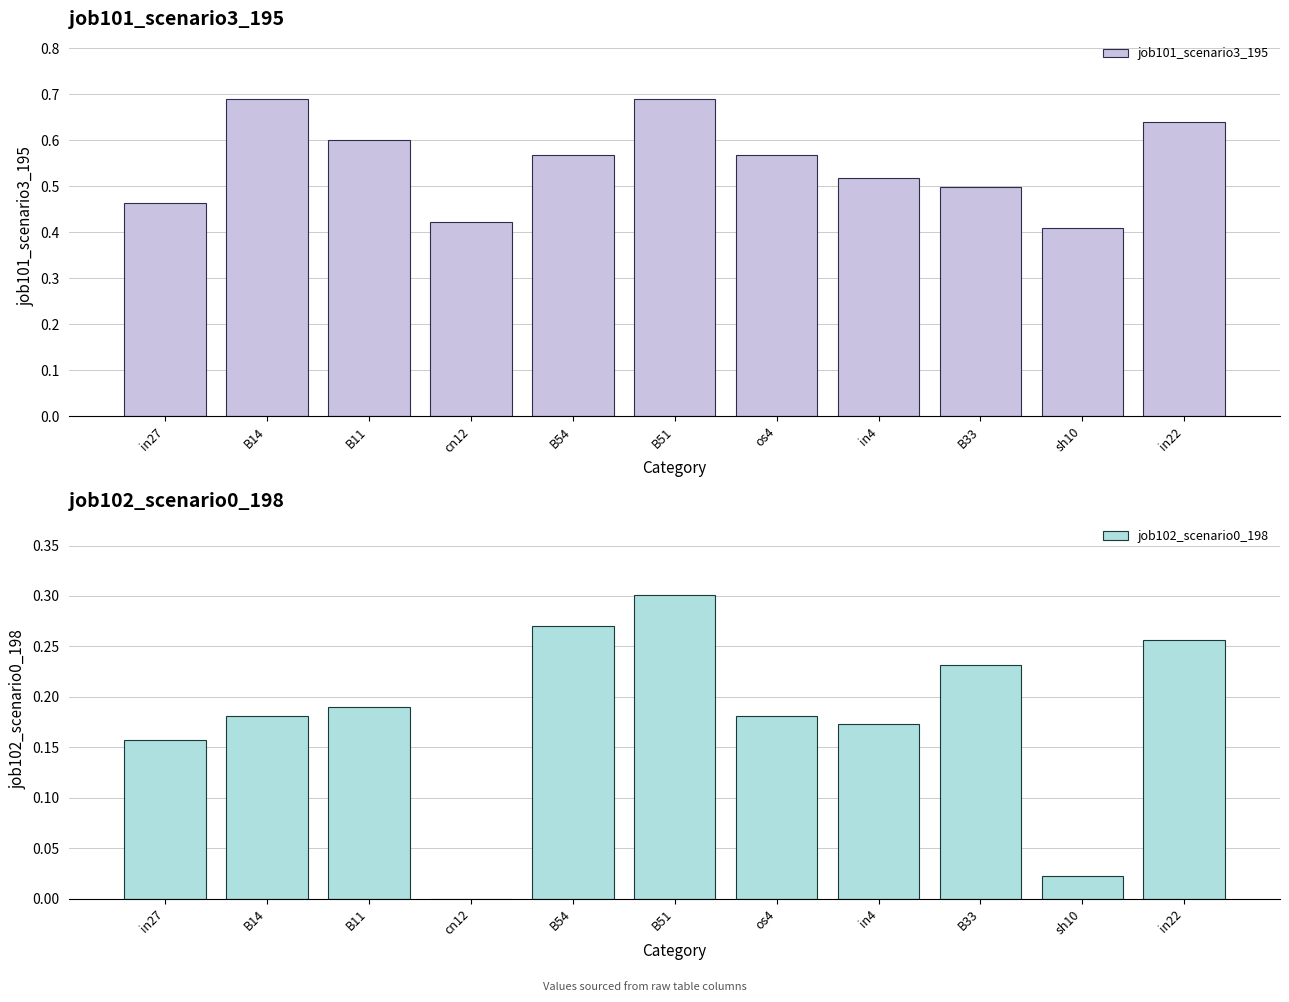

Which series changed the most between os4 and in22?

job102_scenario0_198